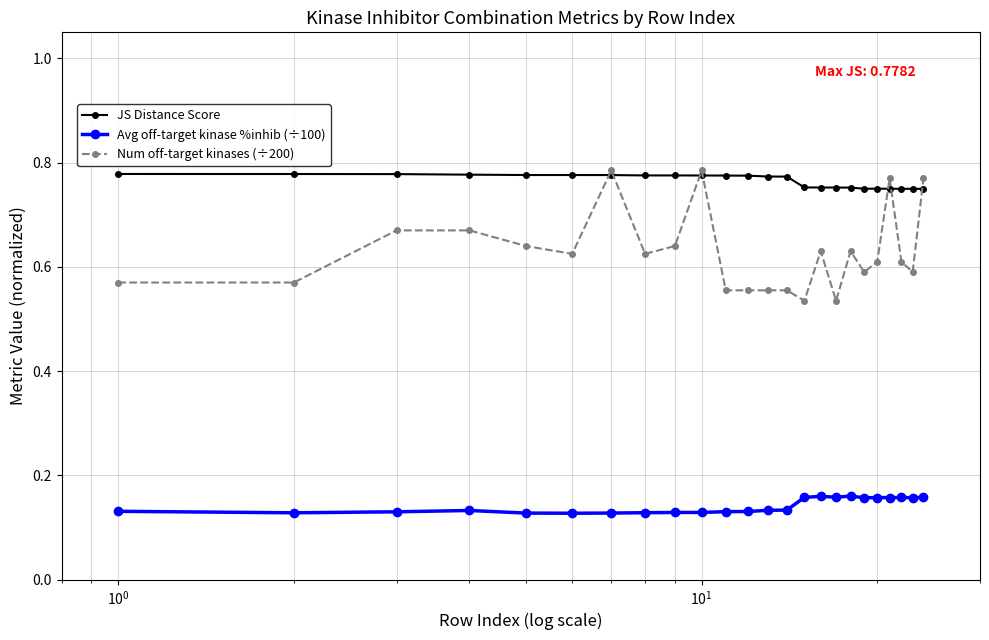

At how many categories does at least one series exceed 0?

24